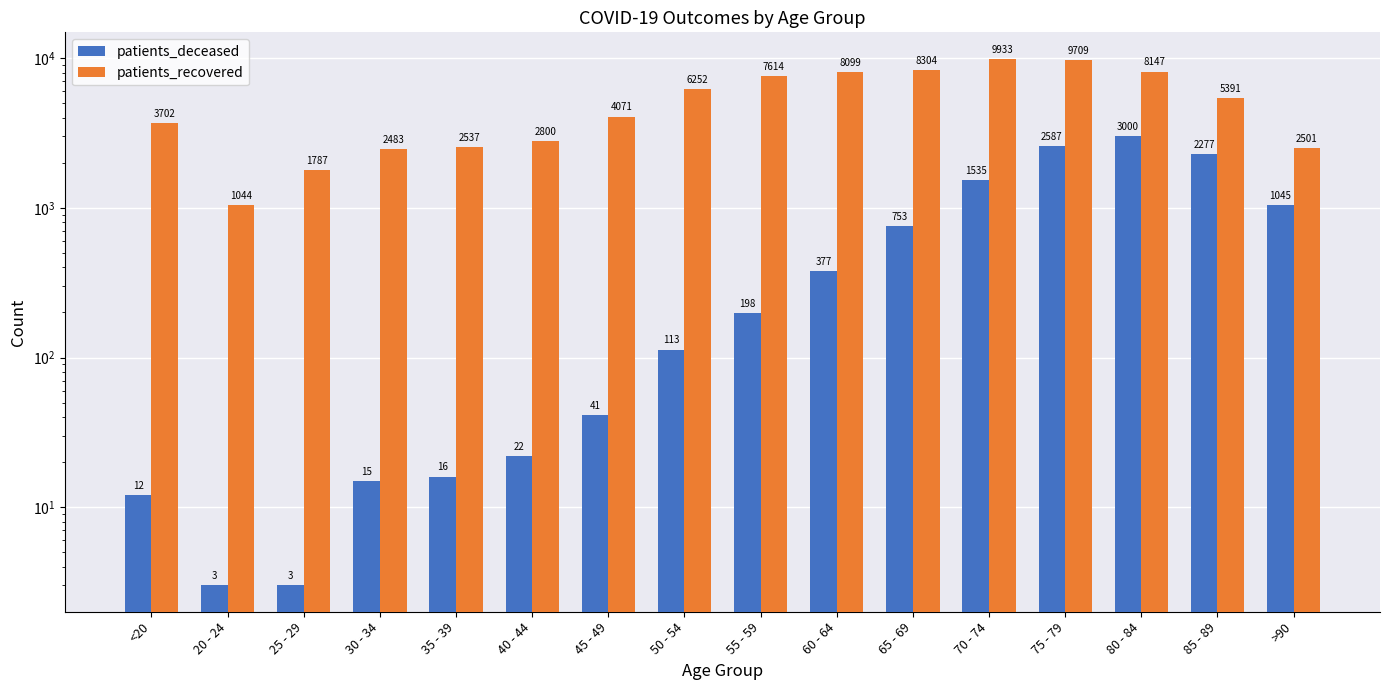

Where does the patients_recovered series first go above 5391?

50 - 54